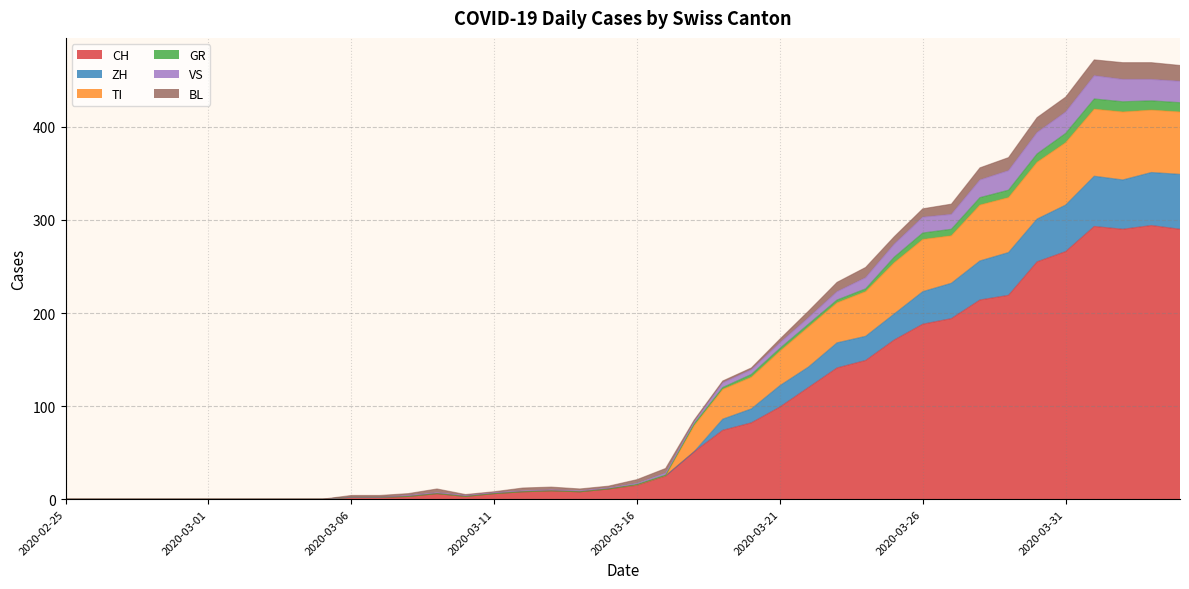

Does the chart display data point markers on the line(s)?

No